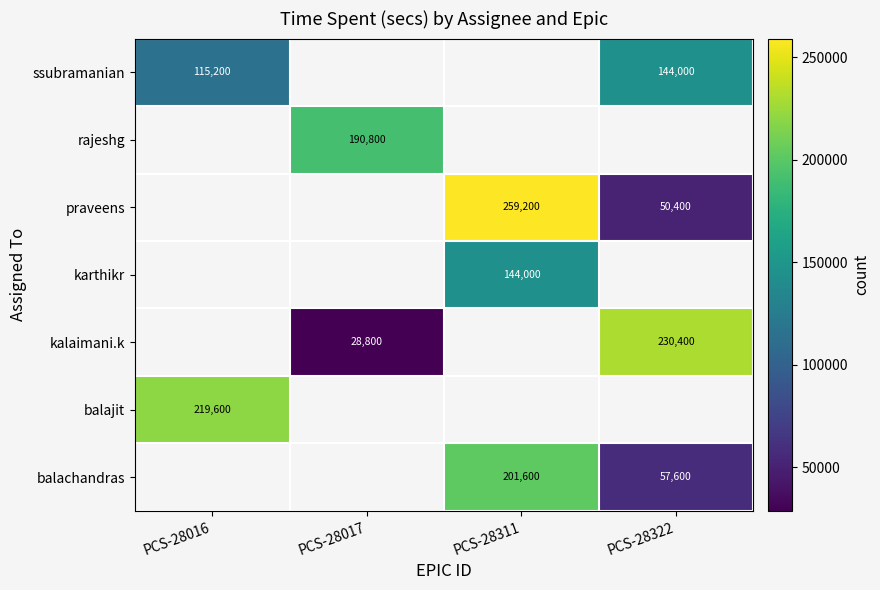

Which has a higher value, PCS-28311 or PCS-28322?

PCS-28322